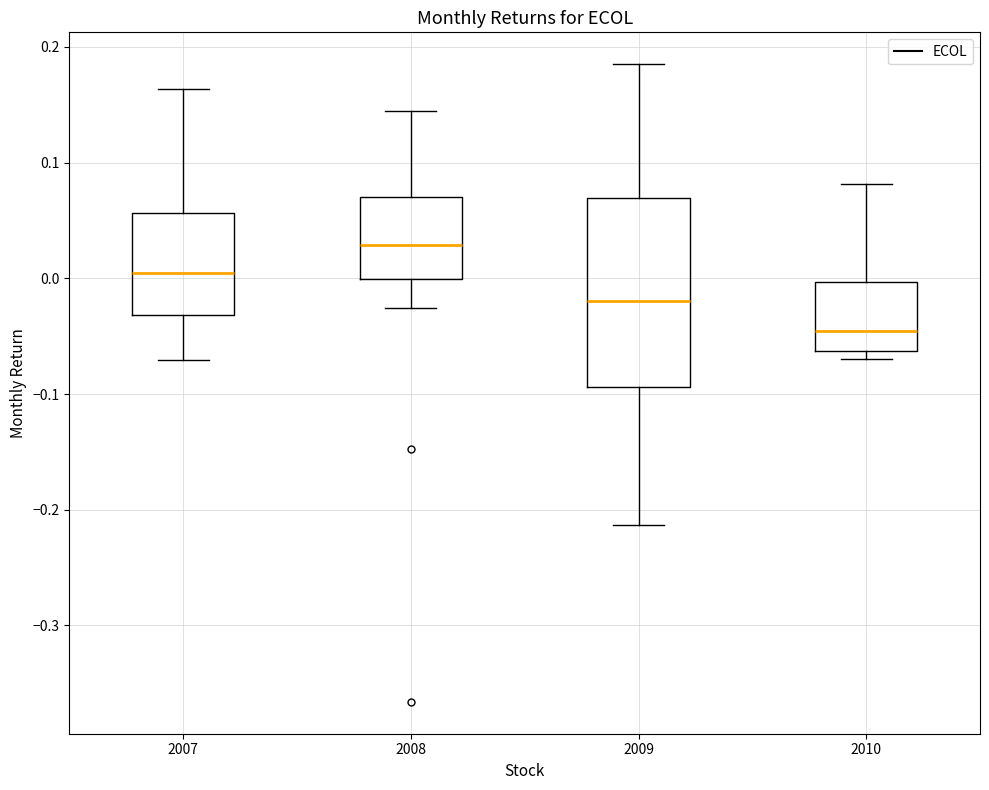

Which box is the tallest, from its lower edge to its upper edge?

2009